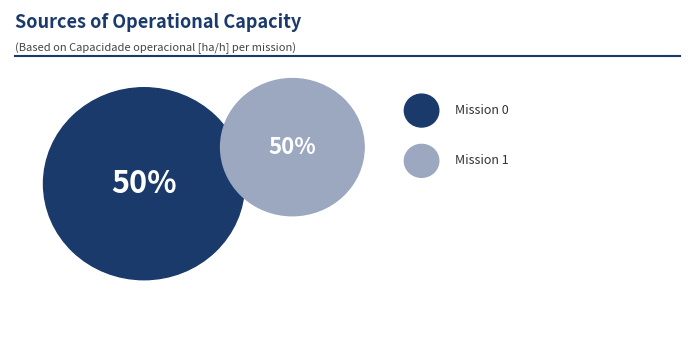

Is it true that 0 is 50% of the pie?

True